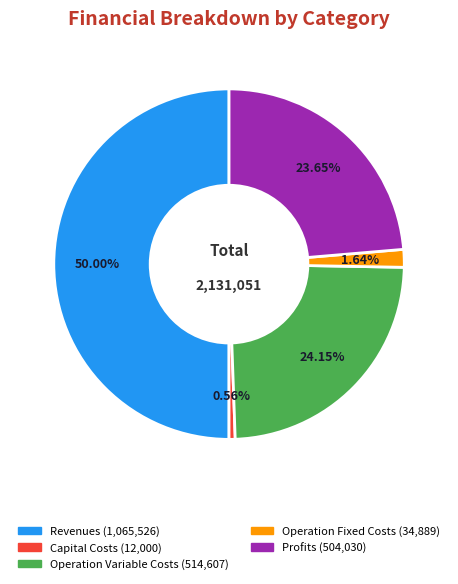

How many slices are in this pie chart?

5